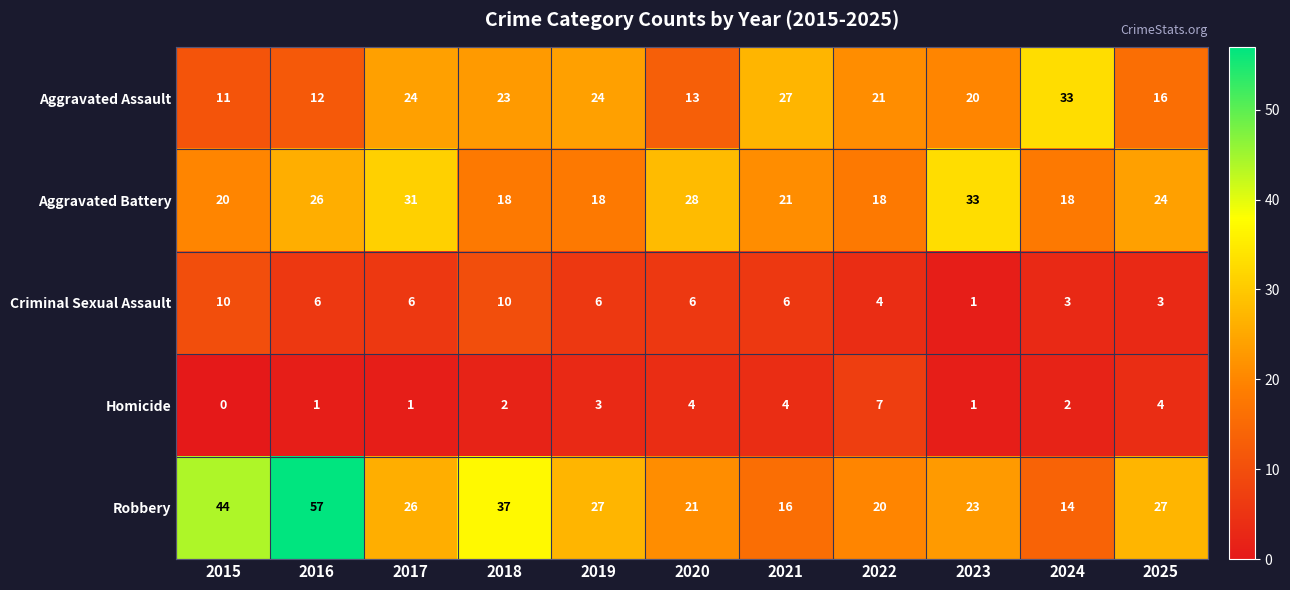

What is the average value of the Aggravated Assault series?

20